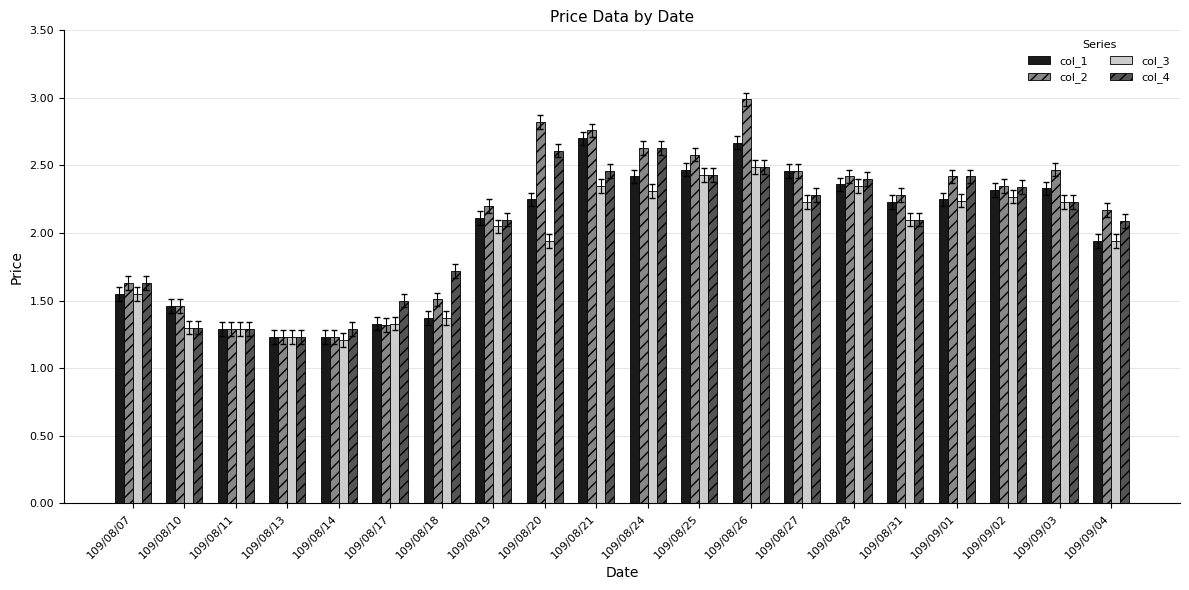

Which series changed the most between 109/08/24 and 109/08/27?

col_4